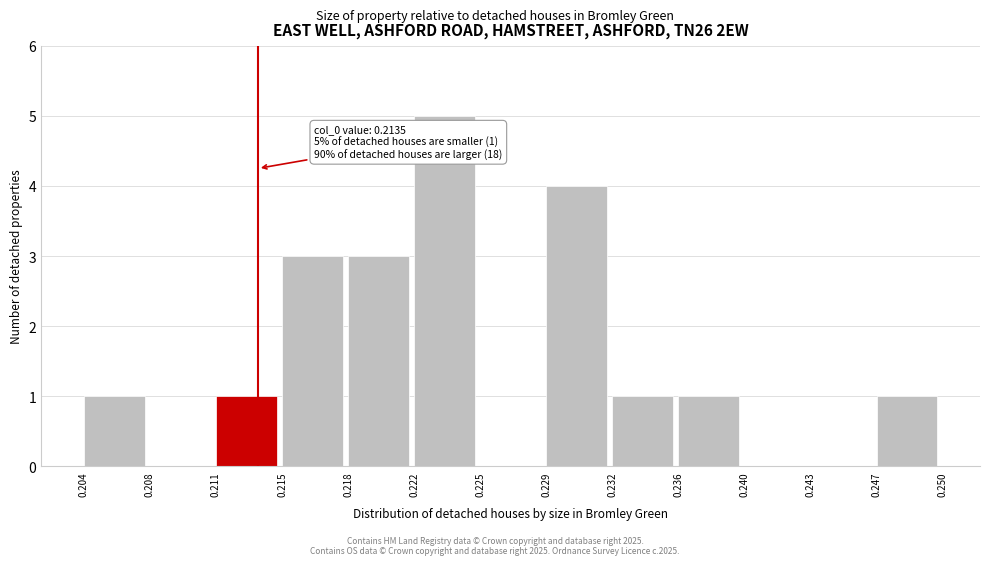

Which range on the x-axis has the tallest bar?

0.222 to 0.225